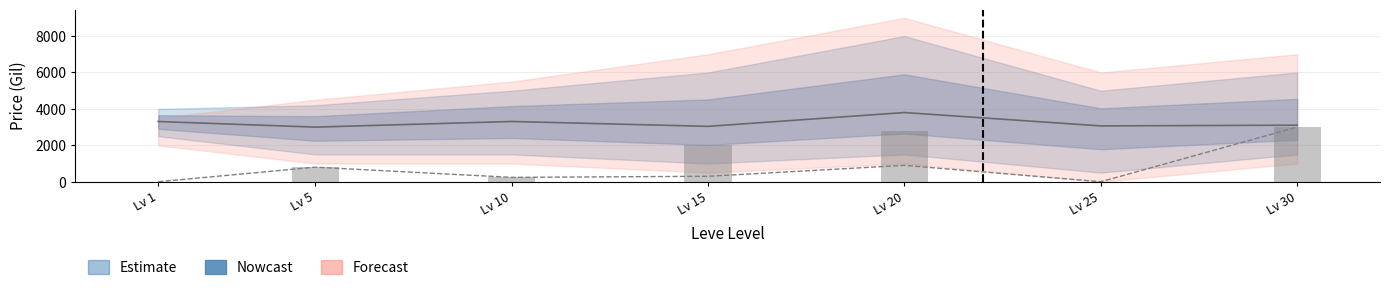

What is the sum of the currentAveragePrice values at Lv 1 and Lv 10?

6616